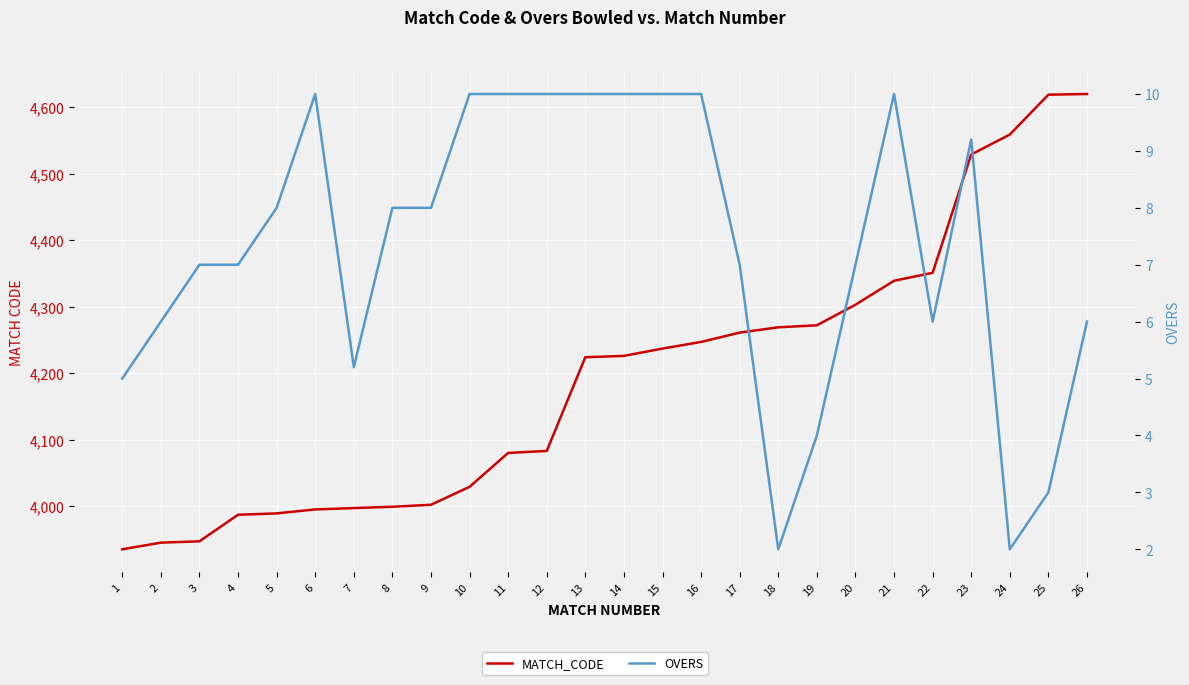

What is the difference between the OVERS values at 26 and 20?

1.0